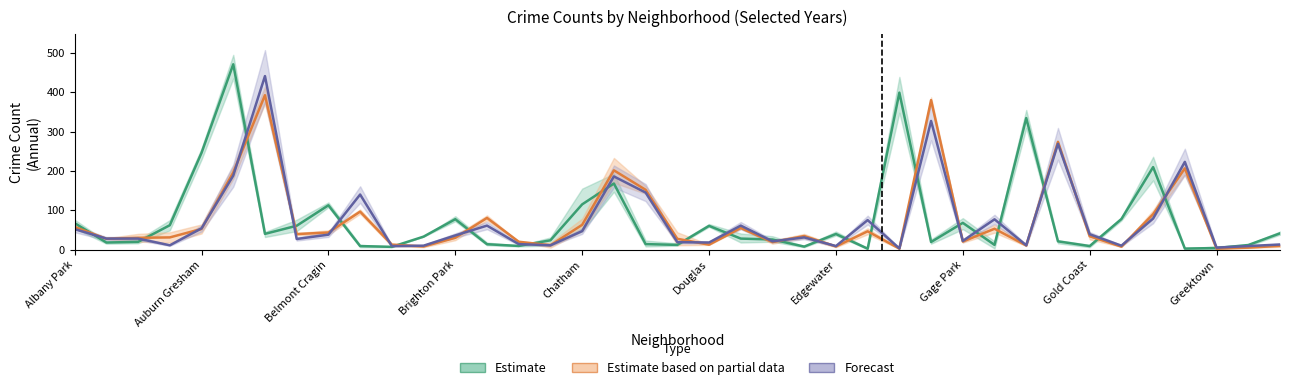

What position from the right is 15?

24